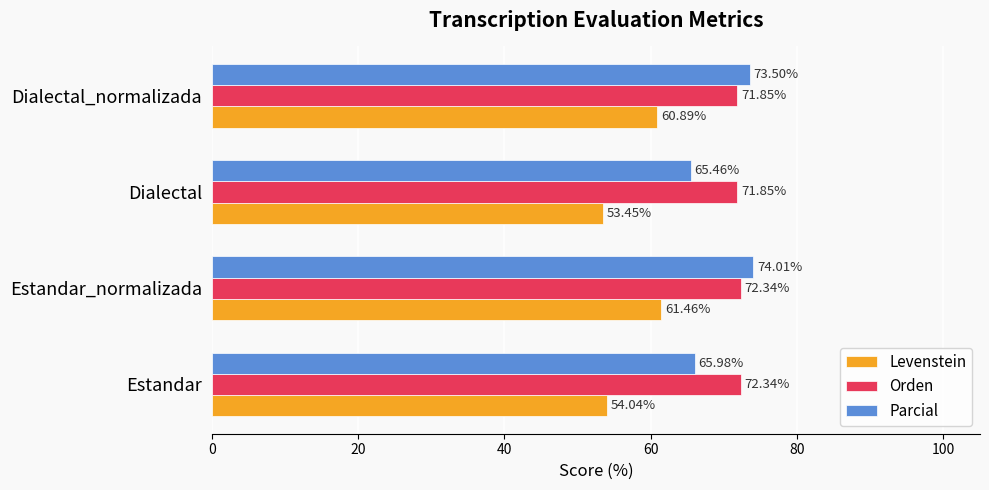

What is the difference between the maximum and second lowest values in the Parcial series?

8.0